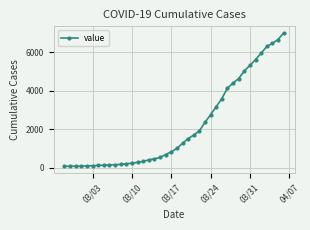

What is the difference between the maximum and minimum values?

6931